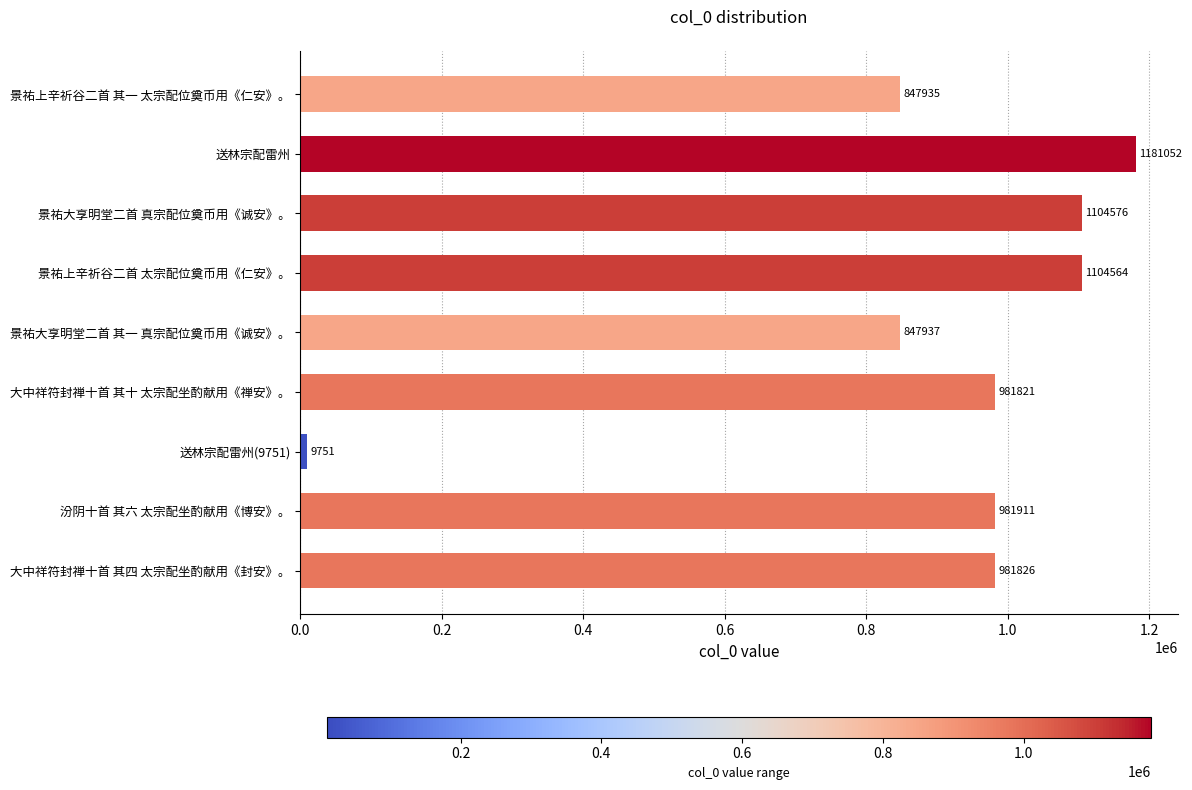

List the labels in order of value, smallest first.

送林宗配雷州(9751), 景祐上辛祈谷二首 其一 太宗配位奠币用《仁安》。, 景祐大享明堂二首 其一 真宗配位奠币用《诚安》。, 大中祥符封禅十首 其十 太宗配坐酌献用《禅安》。, 大中祥符封禅十首 其四 太宗配坐酌献用《封安》。, 汾阴十首 其六 太宗配坐酌献用《博安》。, 景祐上辛祈谷二首 太宗配位奠币用《仁安》。, 景祐大享明堂二首 真宗配位奠币用《诚安》。, 送林宗配雷州